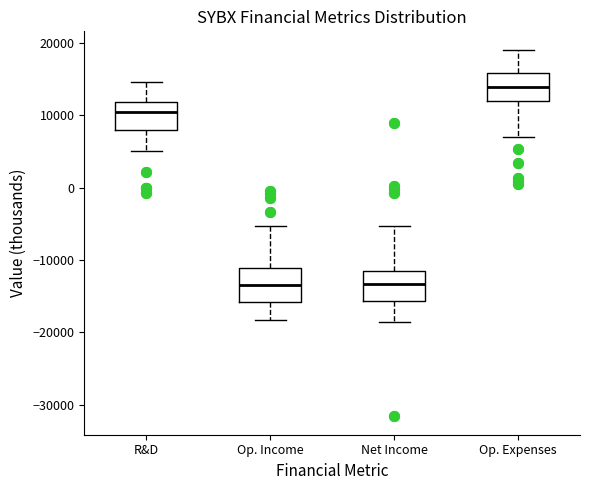

Reading left to right, transcribe this box plot: for each box, give where its median line is, the range the box spans, and where its two whiskers end, as read against the y-axis. The values are not printed on the chart, so give them approximately, as read against the axis.

R&D: median 11000, box 8000 to 12000, whiskers 5000 to 15000
Op. Income: median -13000, box -16000 to -11000, whiskers -18000 to -5000
Net Income: median -13000, box -16000 to -11000, whiskers -18000 to -5000
Op. Expenses: median 14000, box 12000 to 16000, whiskers 7000 to 19000